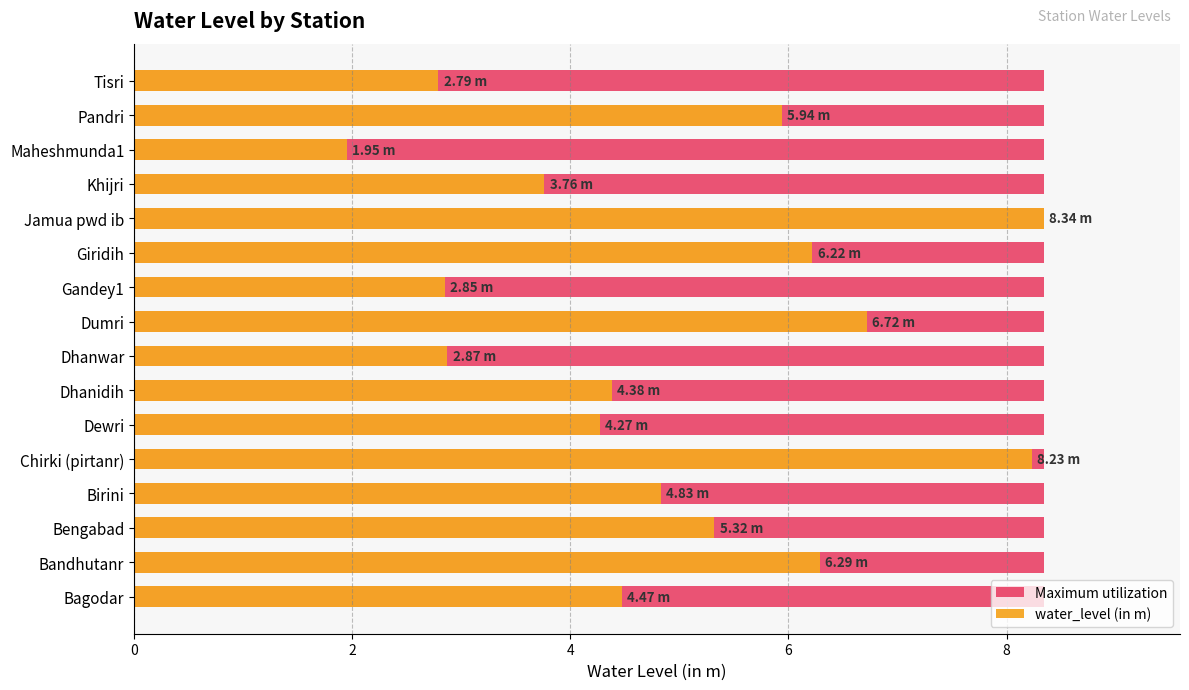

The value of water_level (in m) at Tisri is 2.8. True or false?

True